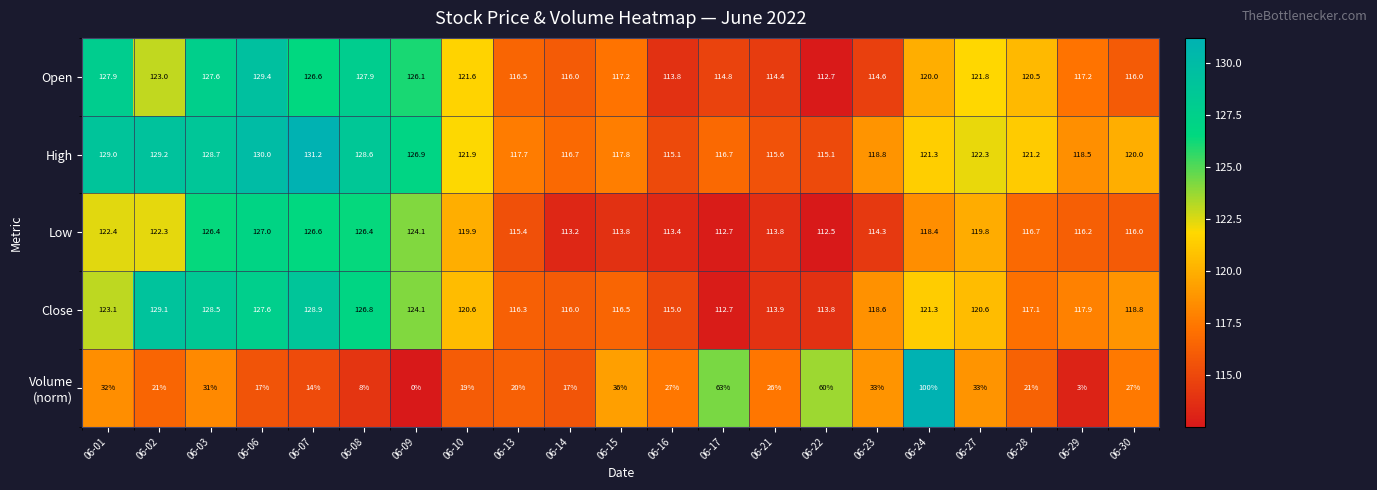

What is the greatest value displayed?

131.2